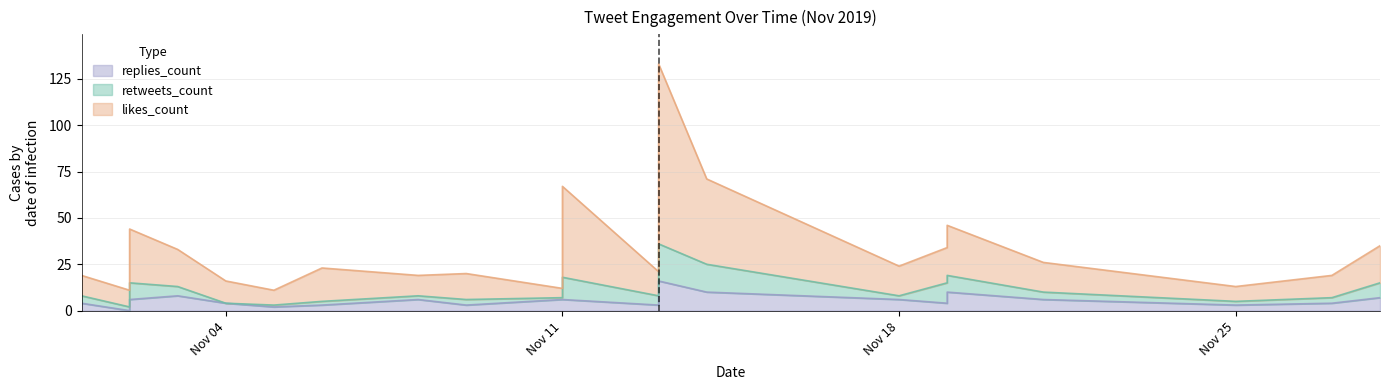

The likes_count series shows 15 at 2019-11-05. True or false?

False